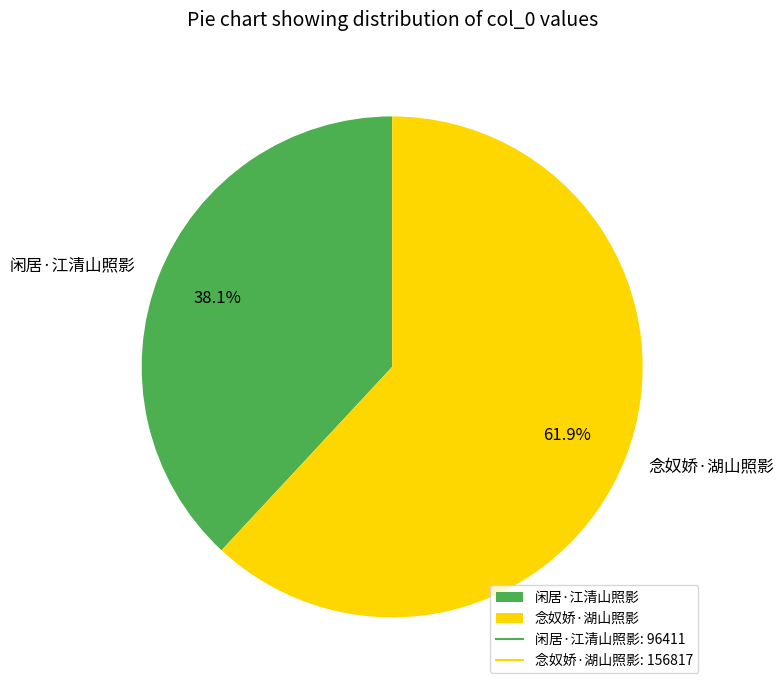

To the nearest percent, what is the average slice percentage?

50%